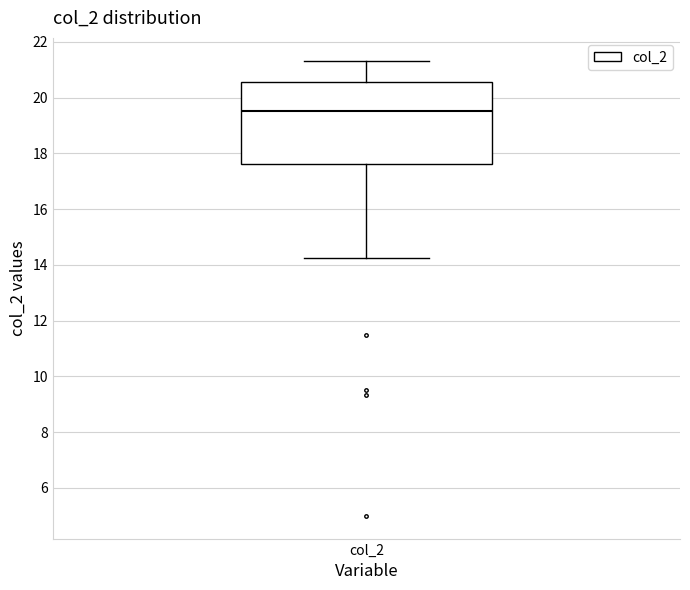

Where does the upper whisker of the box for col_2 end on the y-axis? The values are not printed on the chart, so give them approximately, as read against the axis.

21.4